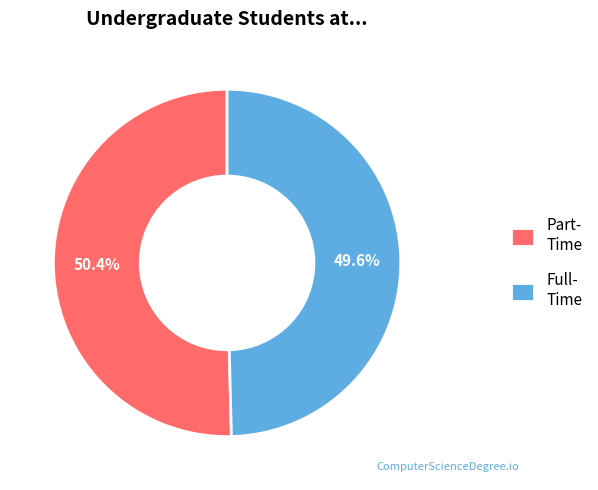

Which slice represents more than half of the pie?

Part- Time